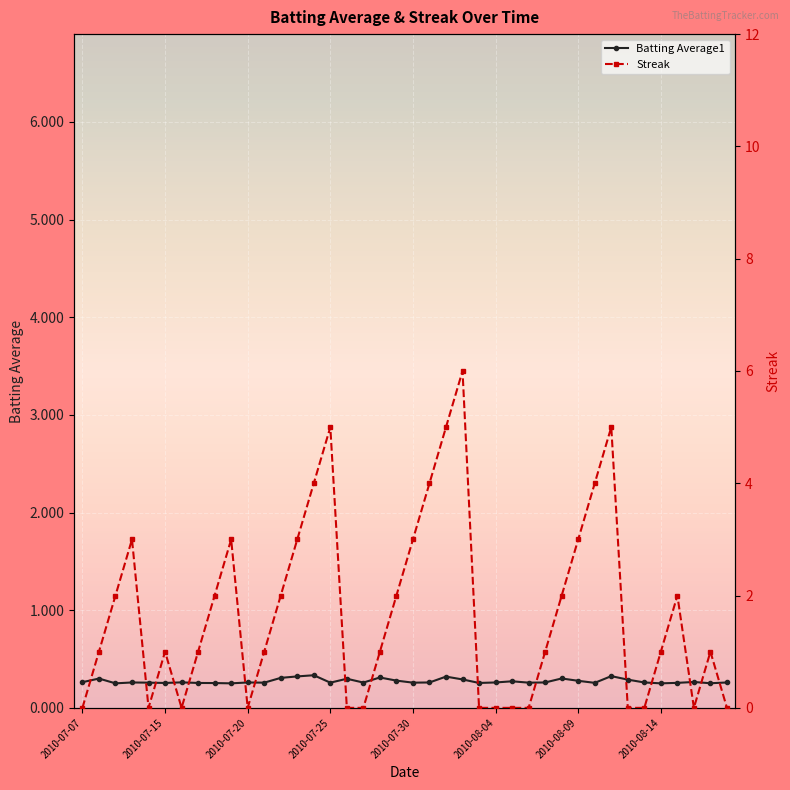

Between which two adjacent categories do Batting Average1 and Streak first intersect?

2010-07-07 and 2010-07-08